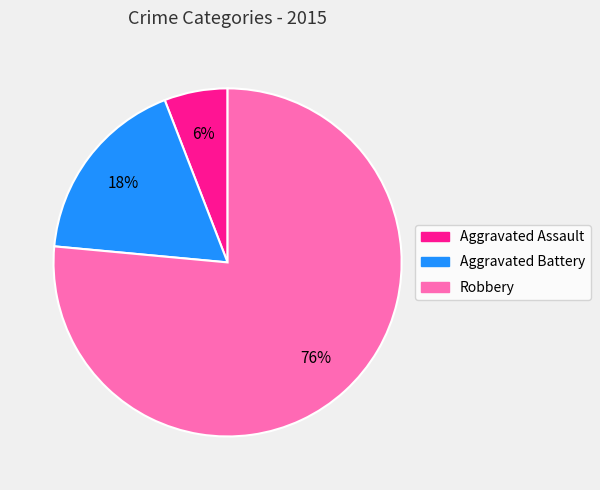

Approximately how many times larger is the value at Aggravated Assault compared to Aggravated Battery?

0.3